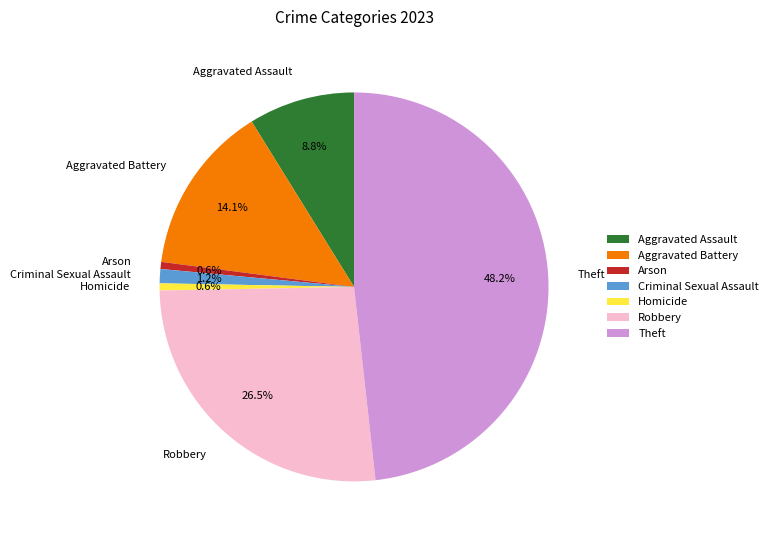

What is the largest slice in the pie chart?

Theft